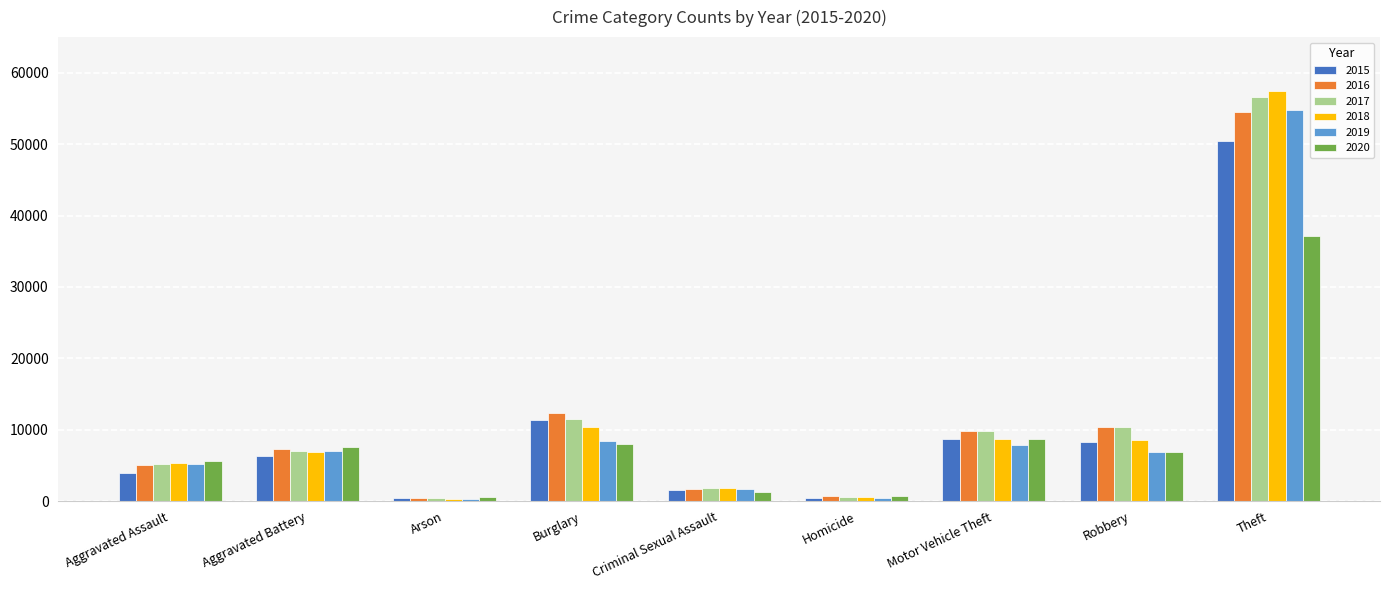

What is the spread (max minus min) of values at Theft?

20248